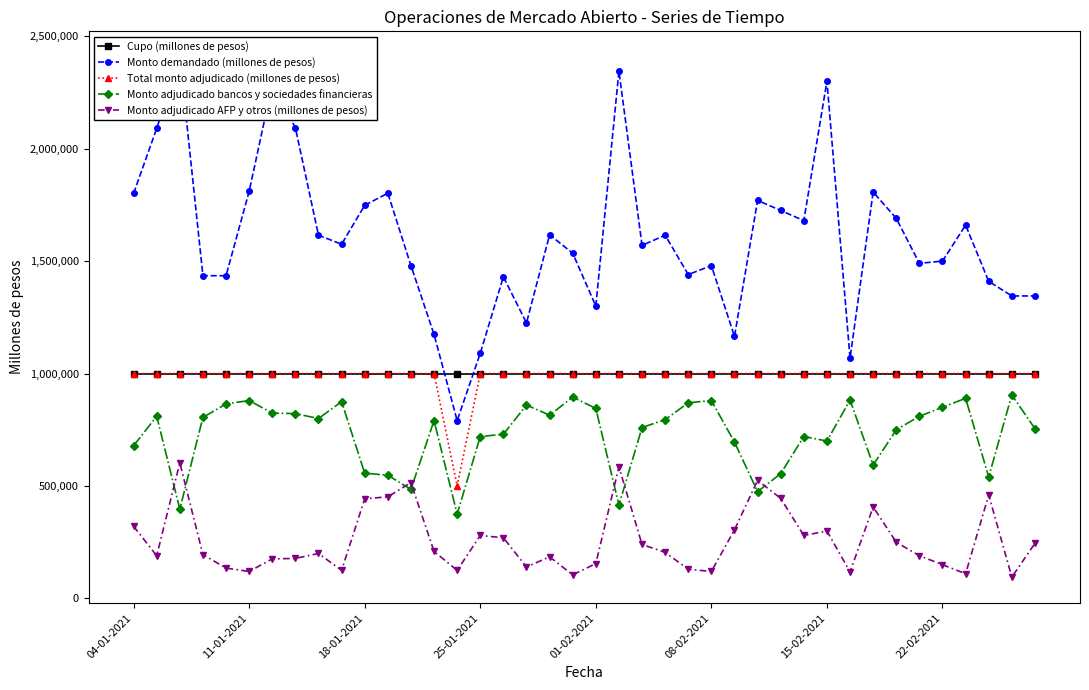

Reading right to left, list all the values displayed in this chart.

Cupo (millones de pesos): 1000000	1000000	1000000	1000000	1000000	1000000	1000000	1000000	1000000	1000000	1000000	1000000	1000000	1000000	1000000	1000000	1000000	1000000	1000000	1000000	1000000	1000000	1000000	1000000	1000000	1000000	1000000	1000000	1000000	1000000	1000000	1000000	1000000	1000000	1000000	1000000	1000000	1000000	1000000	1000000
Monto demandado (millones de pesos): 1345000	1345000	1410000	1660000	1500000	1490000	1690000	1807000	1068000	2300000	1680000	1725000	1770000	1165000	1480000	1440000	1615000	1570000	2345000	1300000	1535000	1617000	1225000	1430000	1090000	791000	1174000	1480000	1802000	1748000	1575000	1615000	2093000	2286000	1810000	1435000	1435000	2406000	2090000	1801000
Total monto adjudicado (millones de pesos): 1000000	1000000	1000000	1000000	1000000	1000000	1000000	1000000	1000000	1000000	1000000	1000000	1000000	1000000	1000000	1000000	1000000	1000000	1000000	1000000	1000000	1000000	1000000	1000000	1000000	500000	1000000	1000000	1000000	1000000	1000000	1000000	1000000	1000000	1000000	1000000	1000000	1000000	1000000	1000000
Monto adjudicado bancos y sociedades financieras: 755000	905000	540000	890000	850000	810000	750000	593000	882000	700000	720000	555000	475000	695000	880000	870000	795000	760000	415000	845000	895000	815000	860000	730000	720000	375000	791000	485000	548000	557000	875000	800000	822000	824000	880000	865000	805000	397000	810000	679000
Monto adjudicado AFP y otros (millones de pesos): 245000	95000	460000	110000	150000	190000	250000	407000	118000	300000	280000	445000	525000	305000	120000	130000	205000	240000	585000	155000	105000	185000	140000	270000	280000	125000	209000	515000	452000	443000	125000	200000	178000	176000	120000	135000	195000	603000	190000	321000